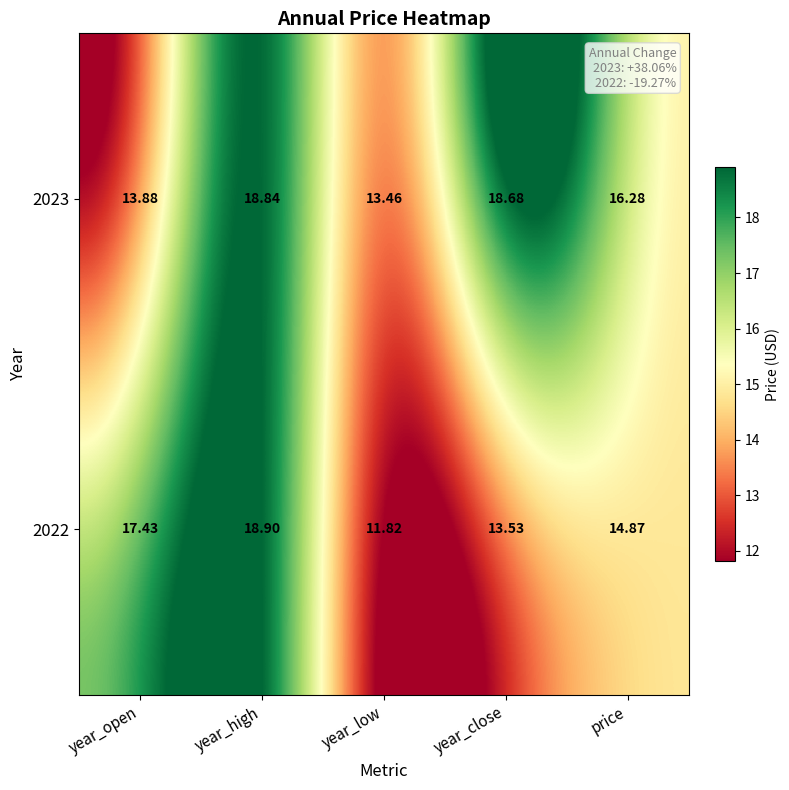

Rank the categories by 2023 value from lowest to highest.

year_low, year_open, price, year_close, year_high